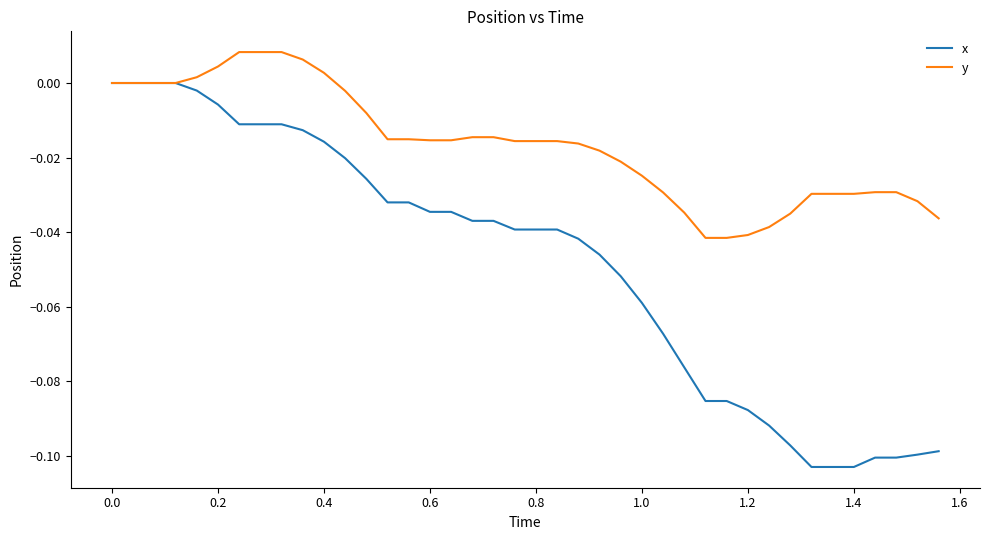

Which series has the widest spread of values?

x